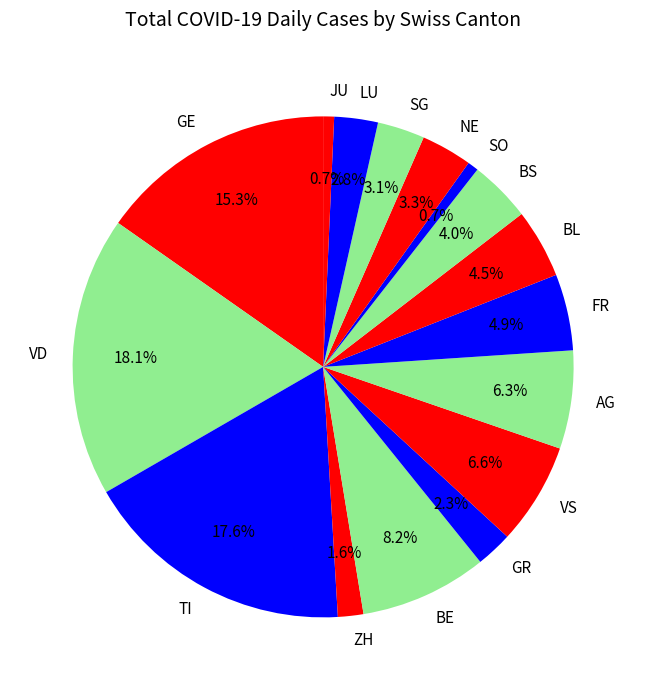

Which has a higher value, JU or NE?

NE